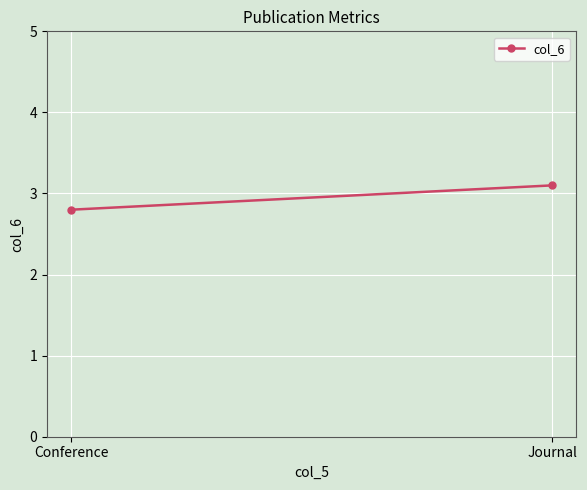

Is this an area chart (filled region under the line)?

No